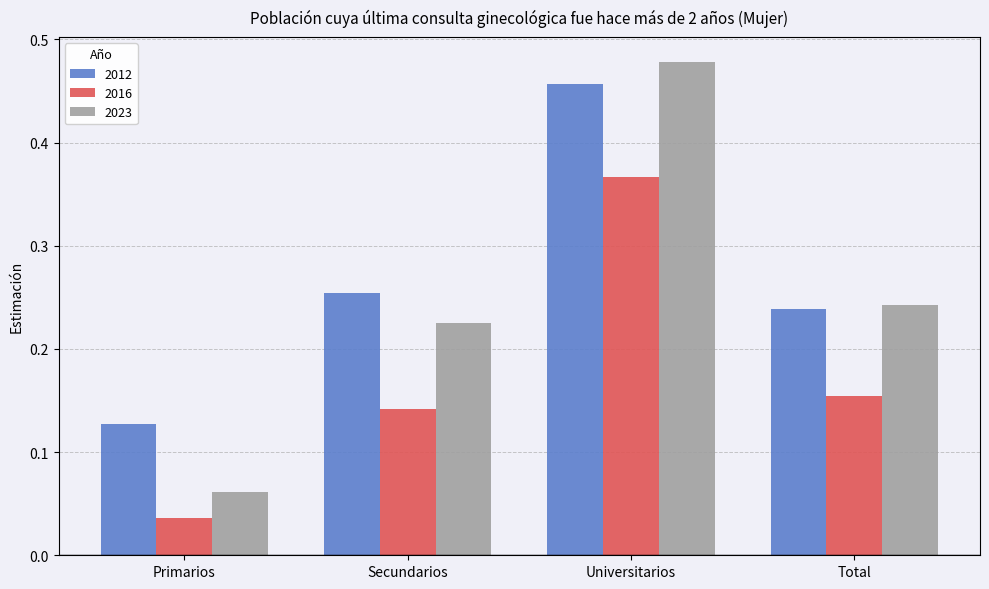

Which series has the largest range (max minus min)?

2023